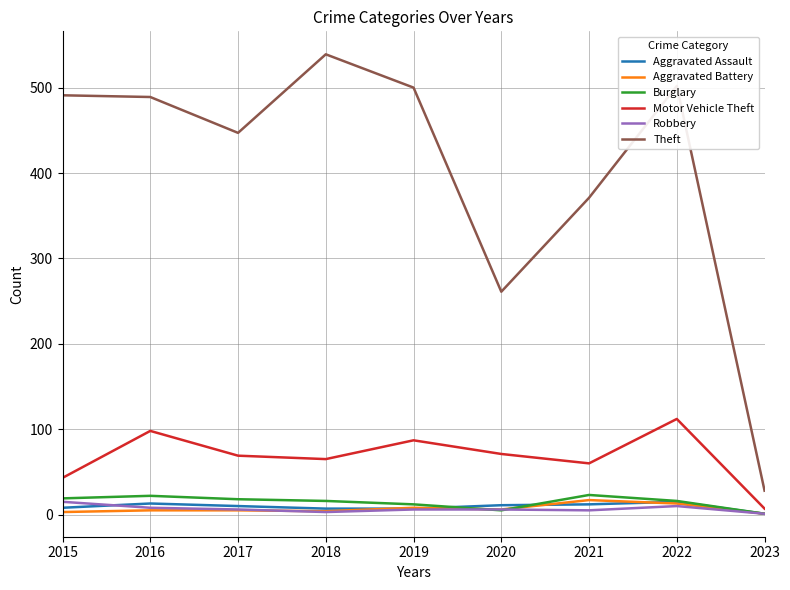

What is the difference between the Aggravated Assault values at 2021 and 2015?

4